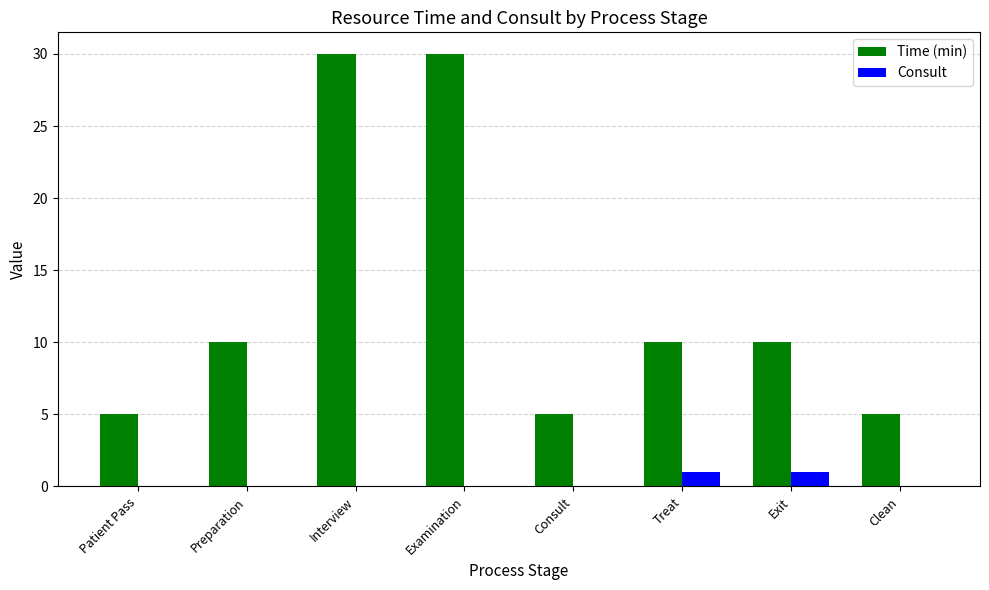

Are the bars horizontal?

No